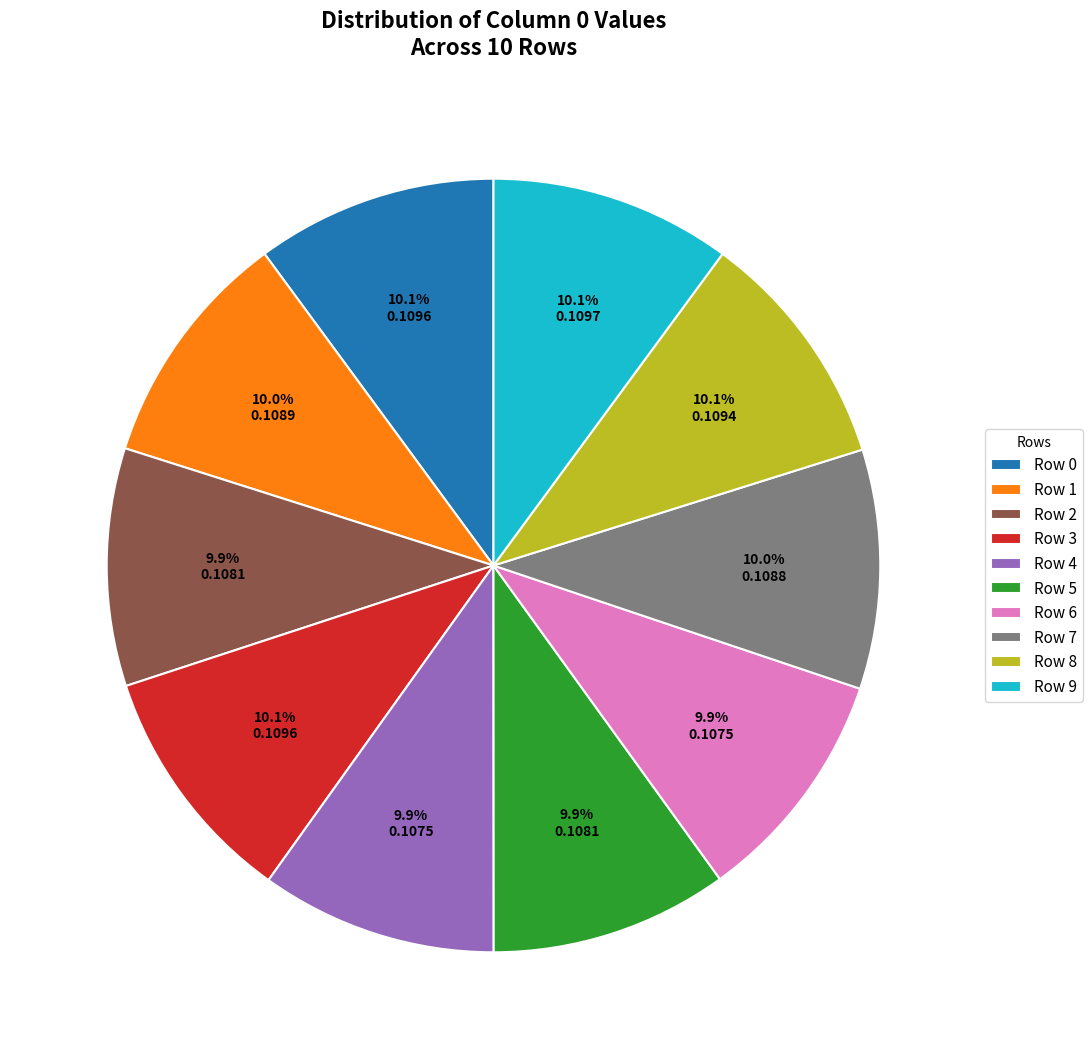

Do Row 8 and Row 1 together represent more than half of the pie?

No